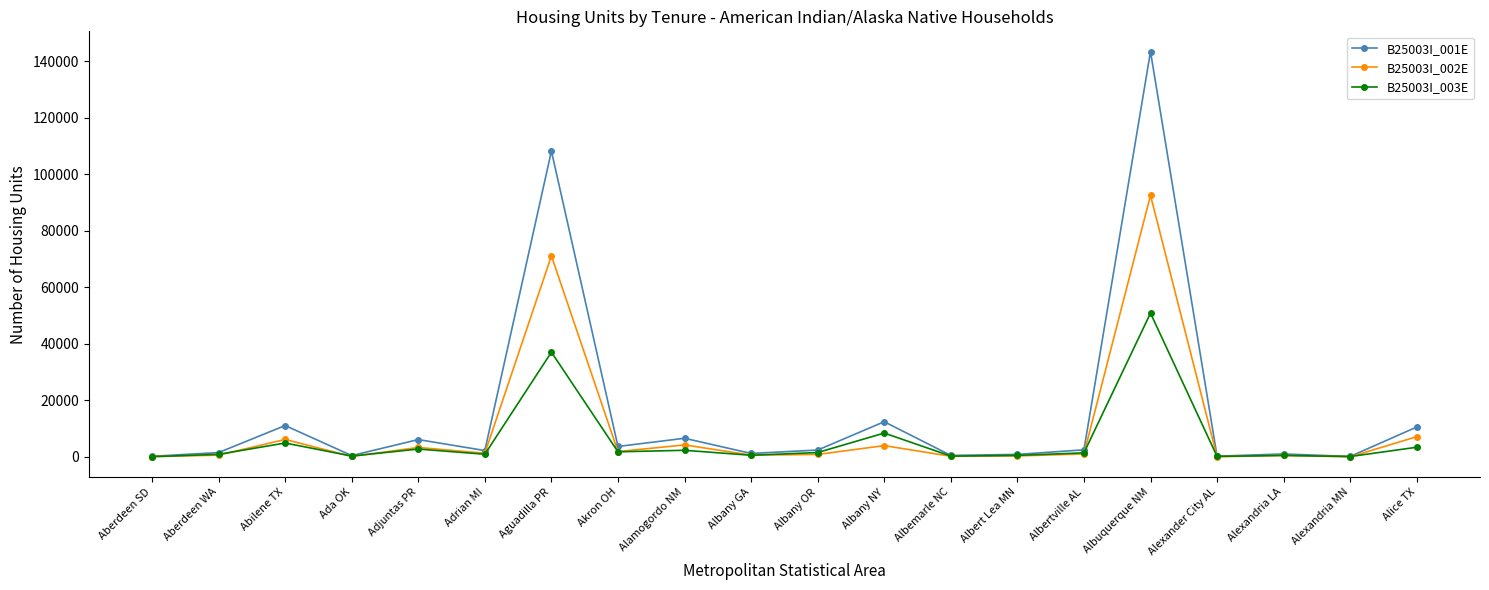

How many lines are shown in the chart?

3